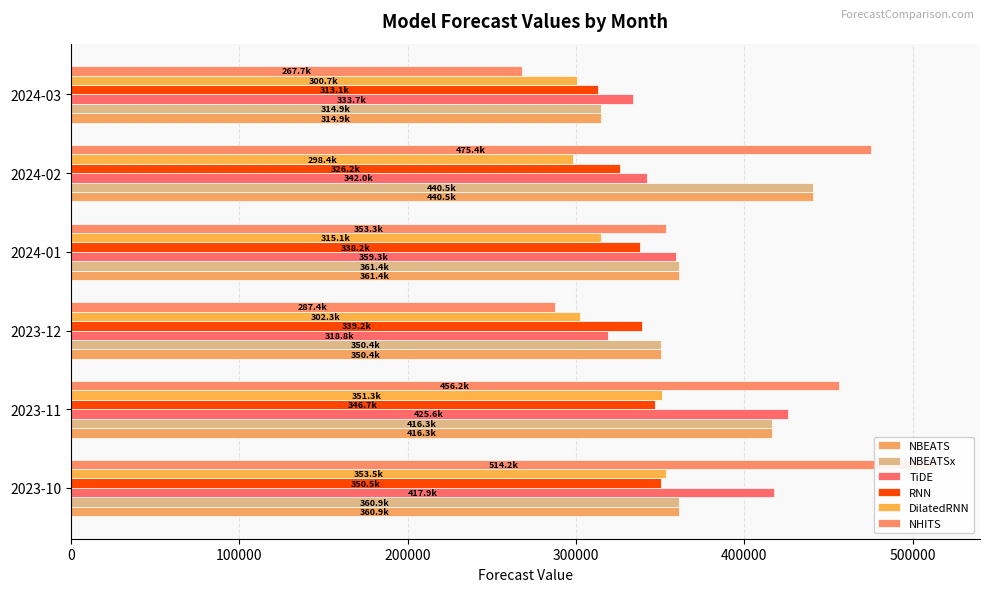

Reading left to right, what are all the values shown in this chart?

NBEATS: 360856.3	416297.5	350360.8	361390.7	440522.2	314920.0
NBEATSx: 360856.3	416297.5	350360.8	361390.7	440522.2	314920.0
TiDE: 417859.3	425583.9	318826.8	359261.9	341981.7	333651.0
RNN: 350546.7	346744.0	339249.7	338218.5	326210.2	313111.5
DilatedRNN: 353521.6	351270.2	302343.7	315114.8	298414.7	300700.8
NHITS: 514190.4	456209.7	287377.9	353266.2	475405.7	267749.8